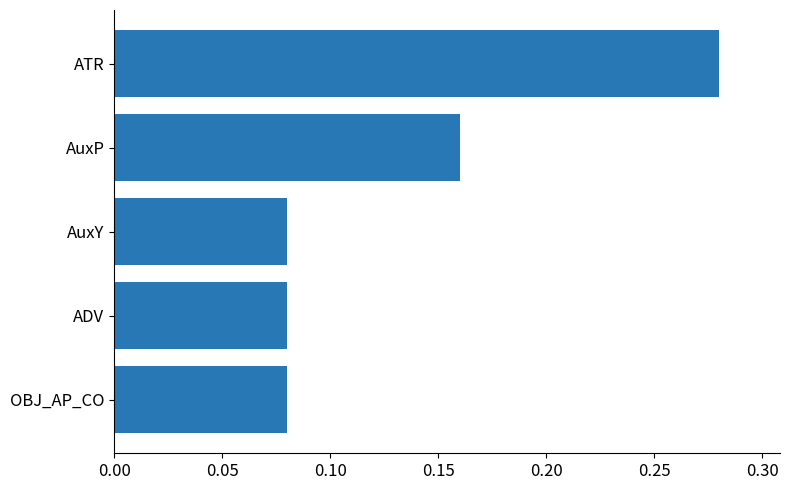

Between AuxY and ATR, which is larger?

ATR